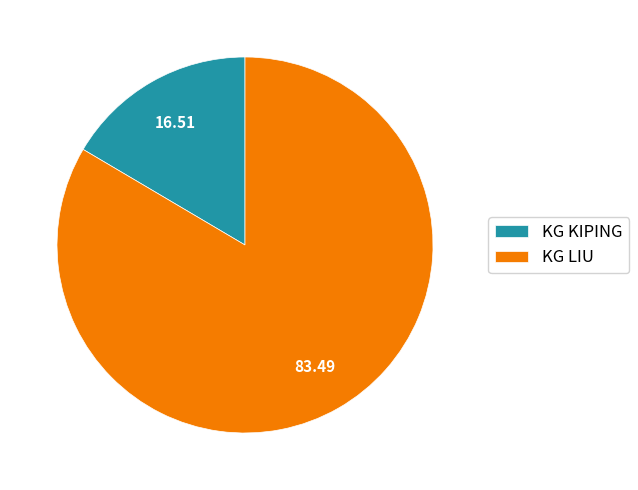

Between KG KIPING and KG LIU, which is larger?

KG LIU